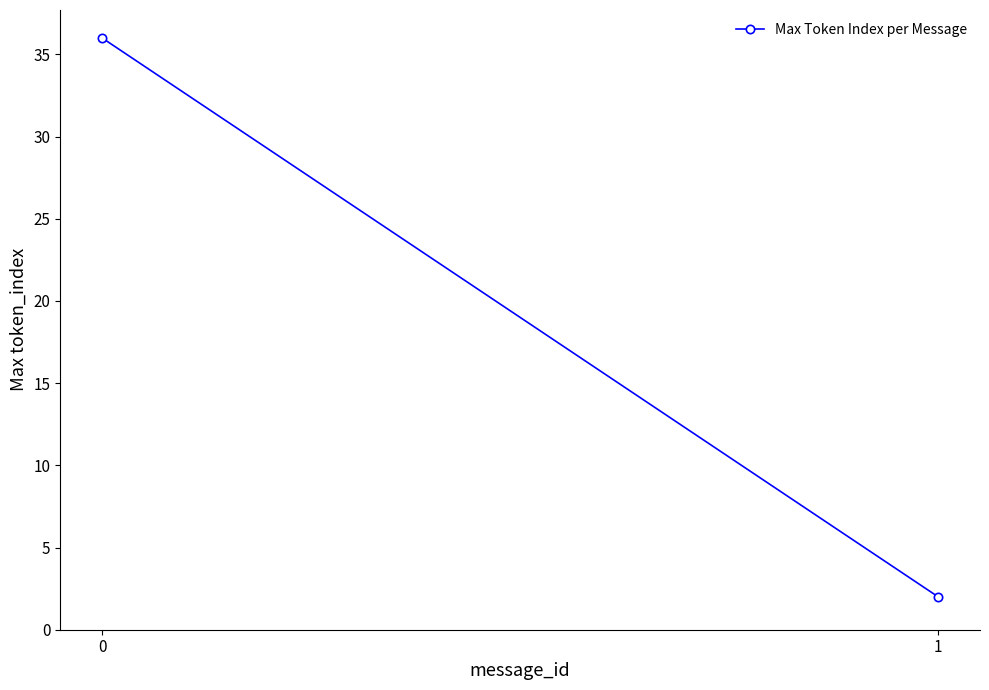

How many lines are shown in the chart?

1